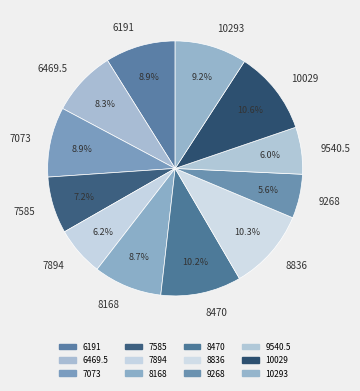

To the nearest percent, what is the average slice percentage?

8%